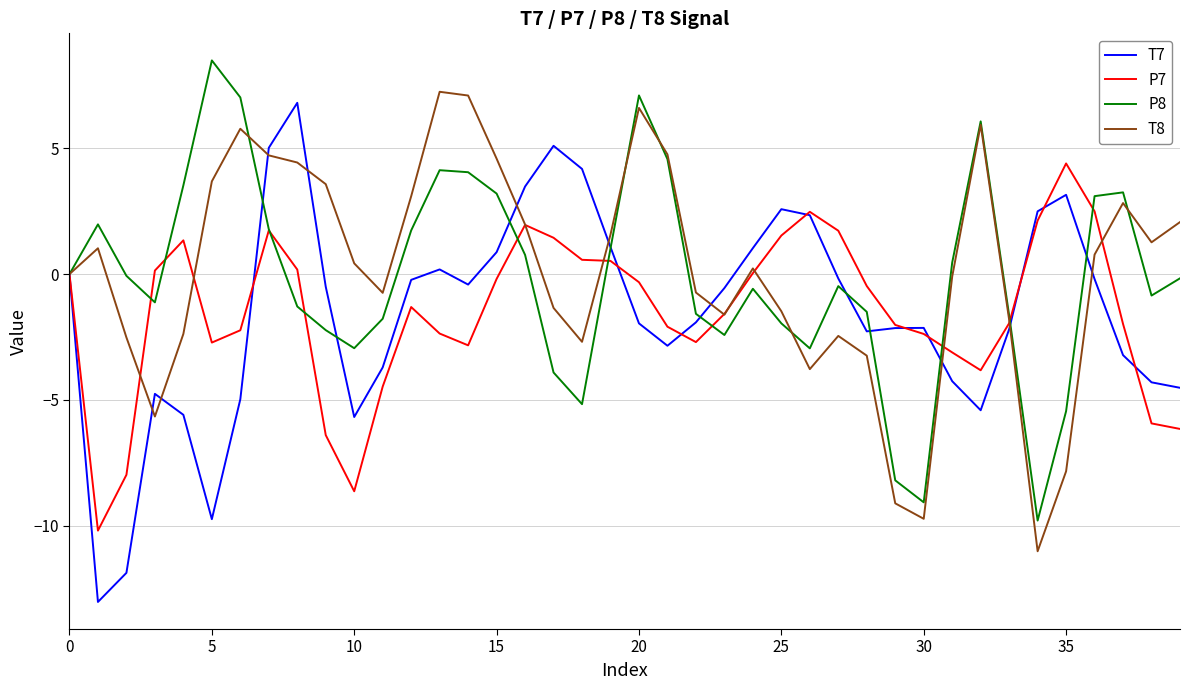

What is the highest value of the P8 series?

8.5